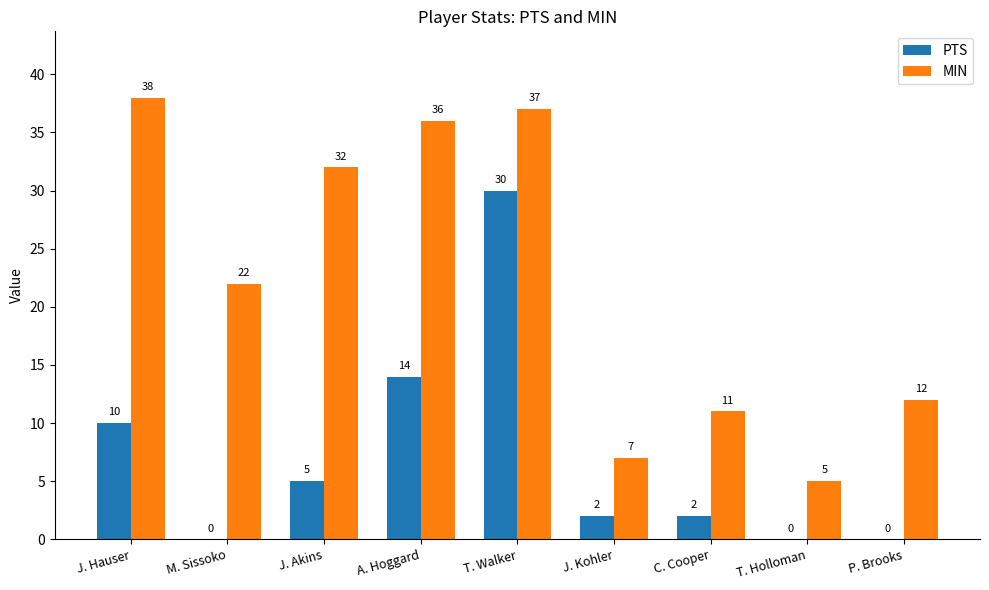

Is the value of MIN at C. Cooper greater than the value of PTS at J. Akins?

Yes